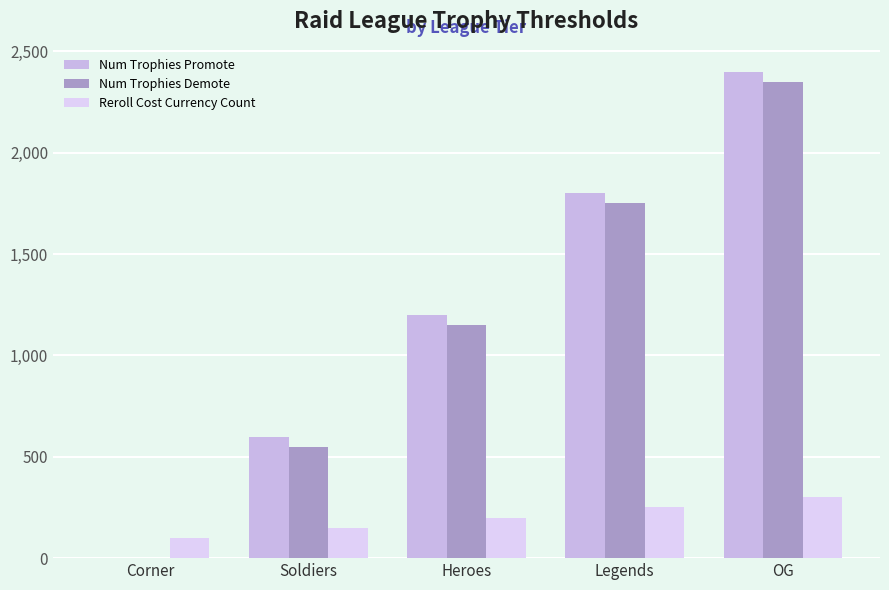

Reading left to right, what are all the values shown in this chart?

Num Trophies Promote: Corner=0	Soldiers=600	Heroes=1200	Legends=1800	OG=2400
Num Trophies Demote: Corner=0	Soldiers=550	Heroes=1150	Legends=1750	OG=2350
Reroll Cost Currency Count: Corner=100	Soldiers=150	Heroes=200	Legends=250	OG=300